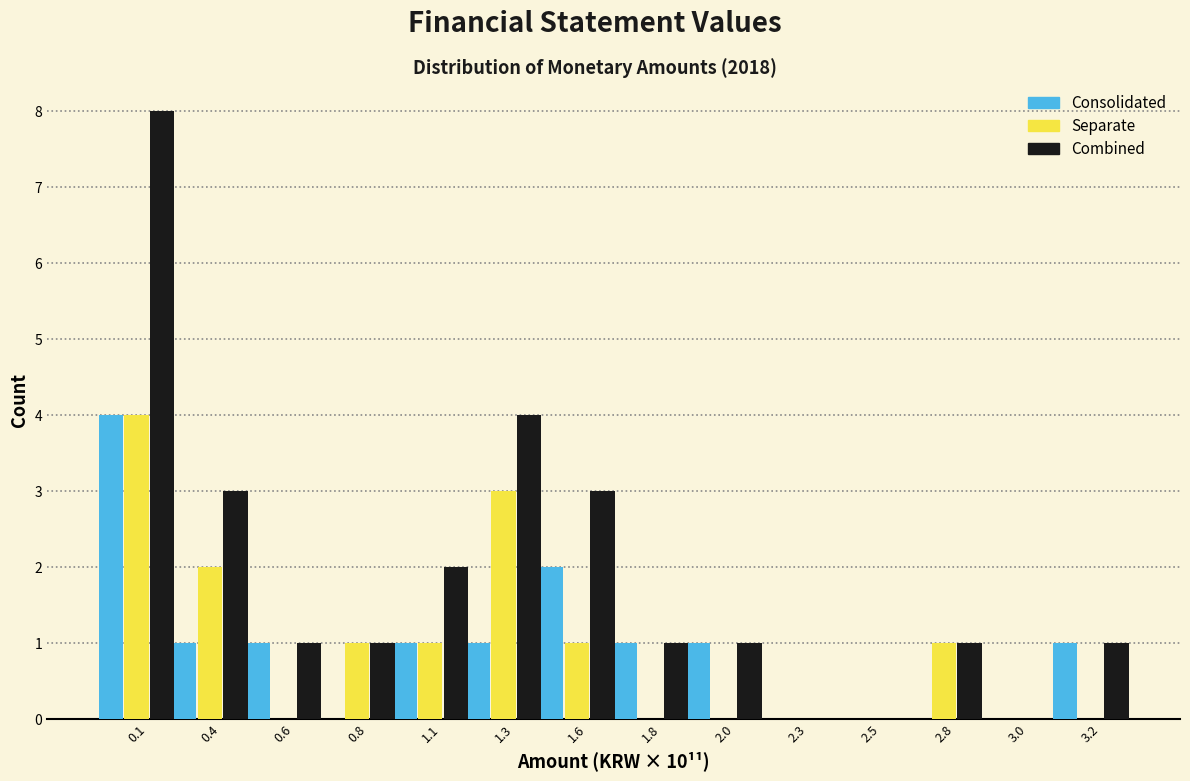

The Separate series shows 3 at 1.8. True or false?

False